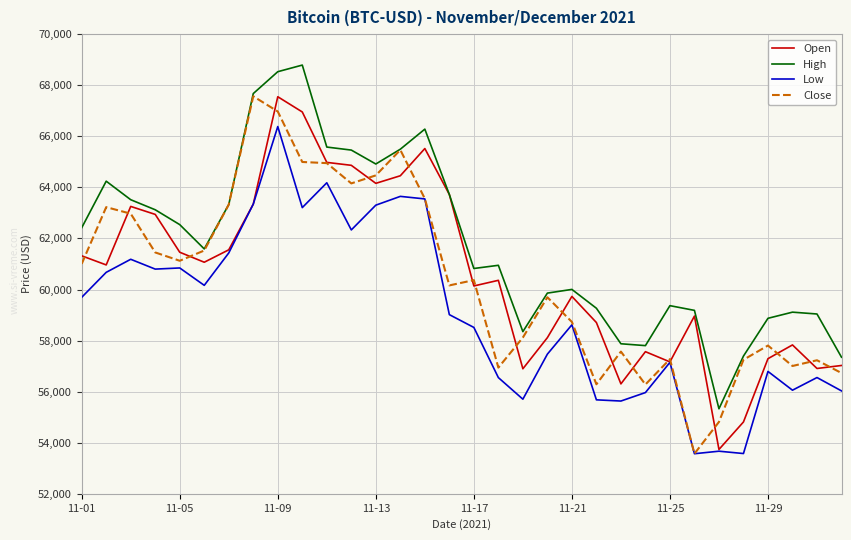

Which series has the largest total across all categories?

High